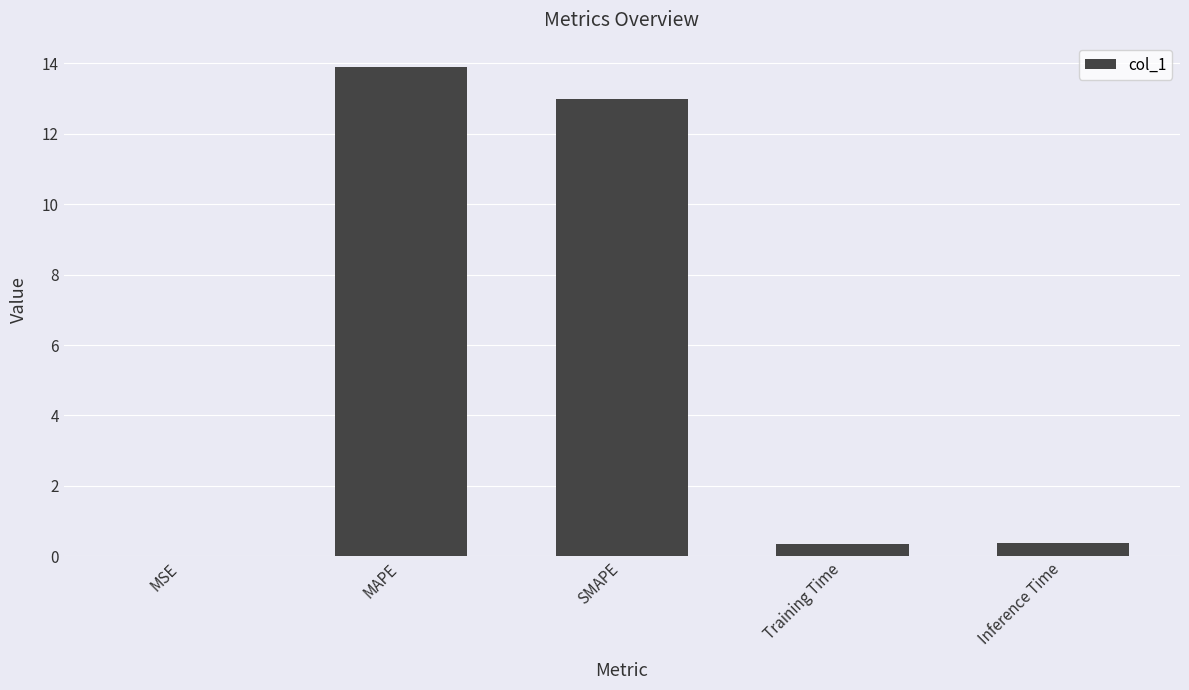

What is the sum of all values?

27.6